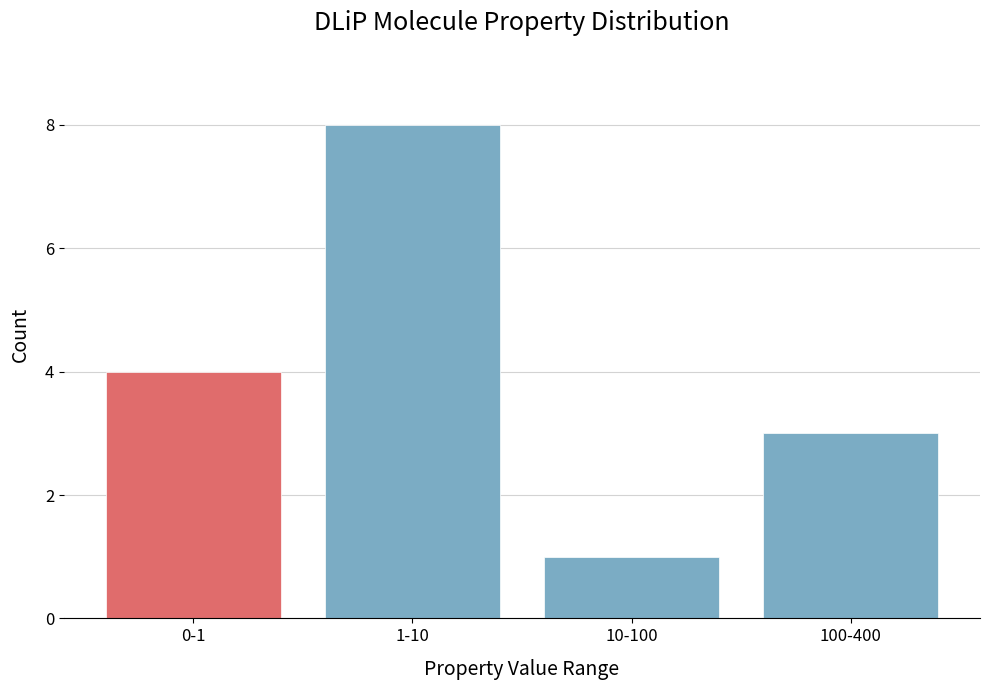

Reading left to right, transcribe all the data shown in this chart.

0-1=4	1-10=8	10-100=1	100-400=3